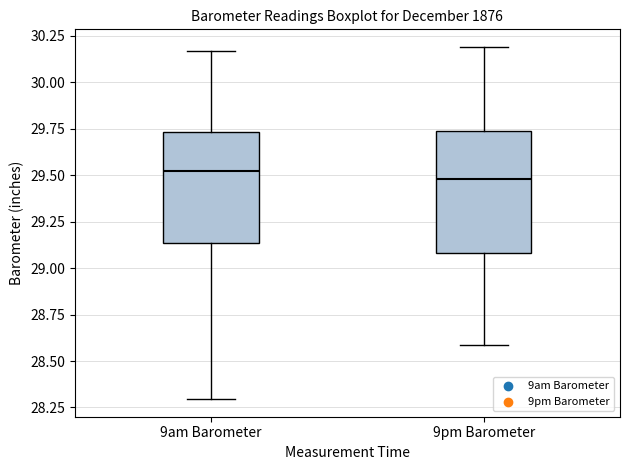

Reading left to right, transcribe this box plot: for each box, give where its median line is, the range the box spans, and where its two whiskers end, as read against the y-axis. The values are not printed on the chart, so give them approximately, as read against the axis.

9am Barometer: median 29.50, box 29.15 to 29.75, whiskers 28.30 to 30.15
9pm Barometer: median 29.50, box 29.10 to 29.75, whiskers 28.60 to 30.20